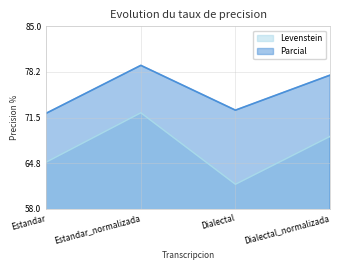

List the series in order of their peak value, highest first.

Parcial, Levenstein